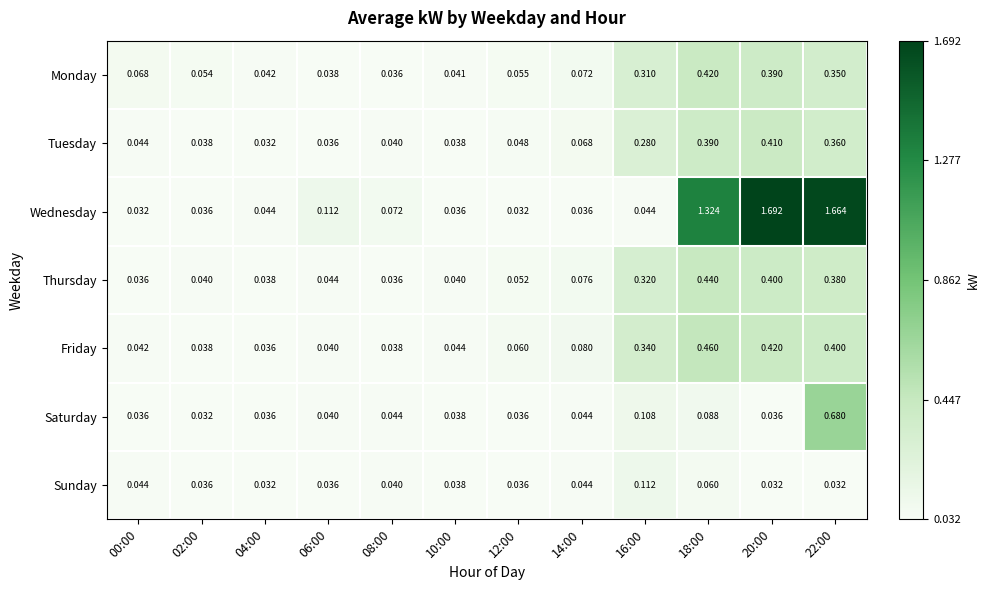

Which series changed the most between 12:00 and 16:00?

Friday